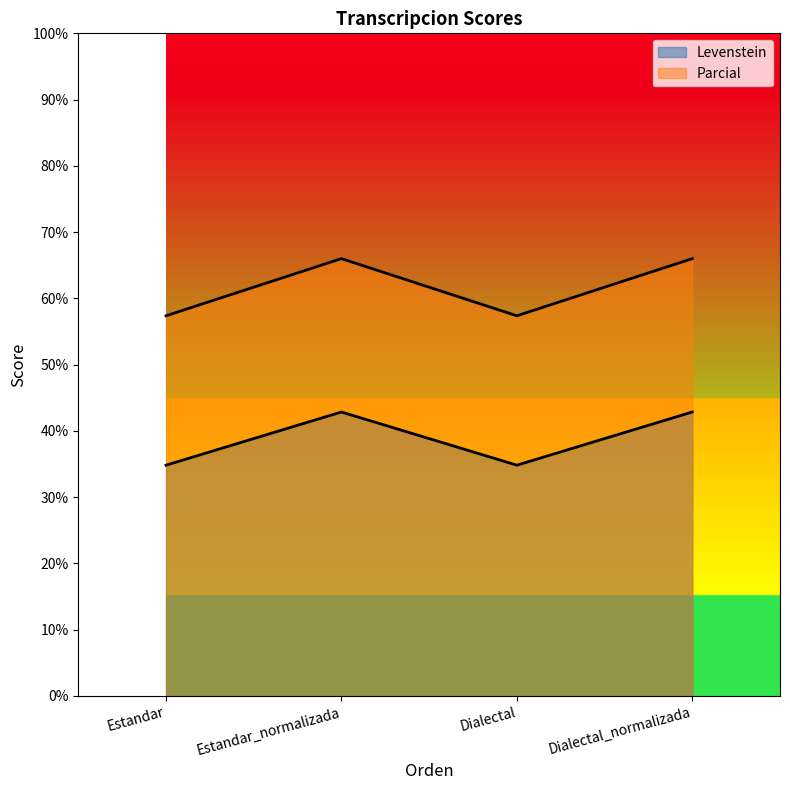

What is the maximum value shown in the chart?

66.0